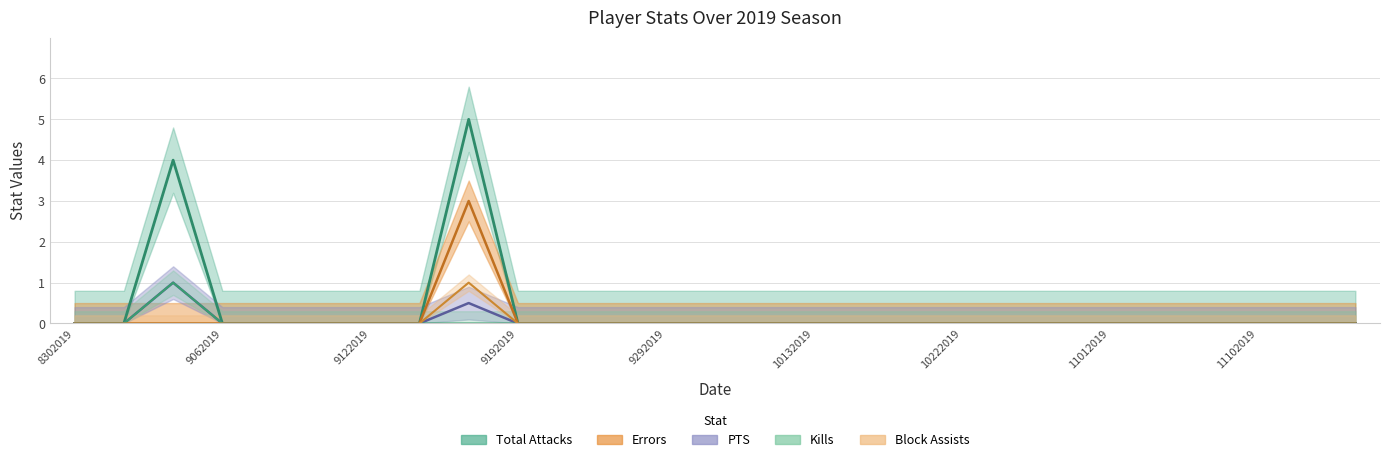

What are all the series names shown in the legend?

Total Attacks, PTS, Kills, Errors, Block Assists